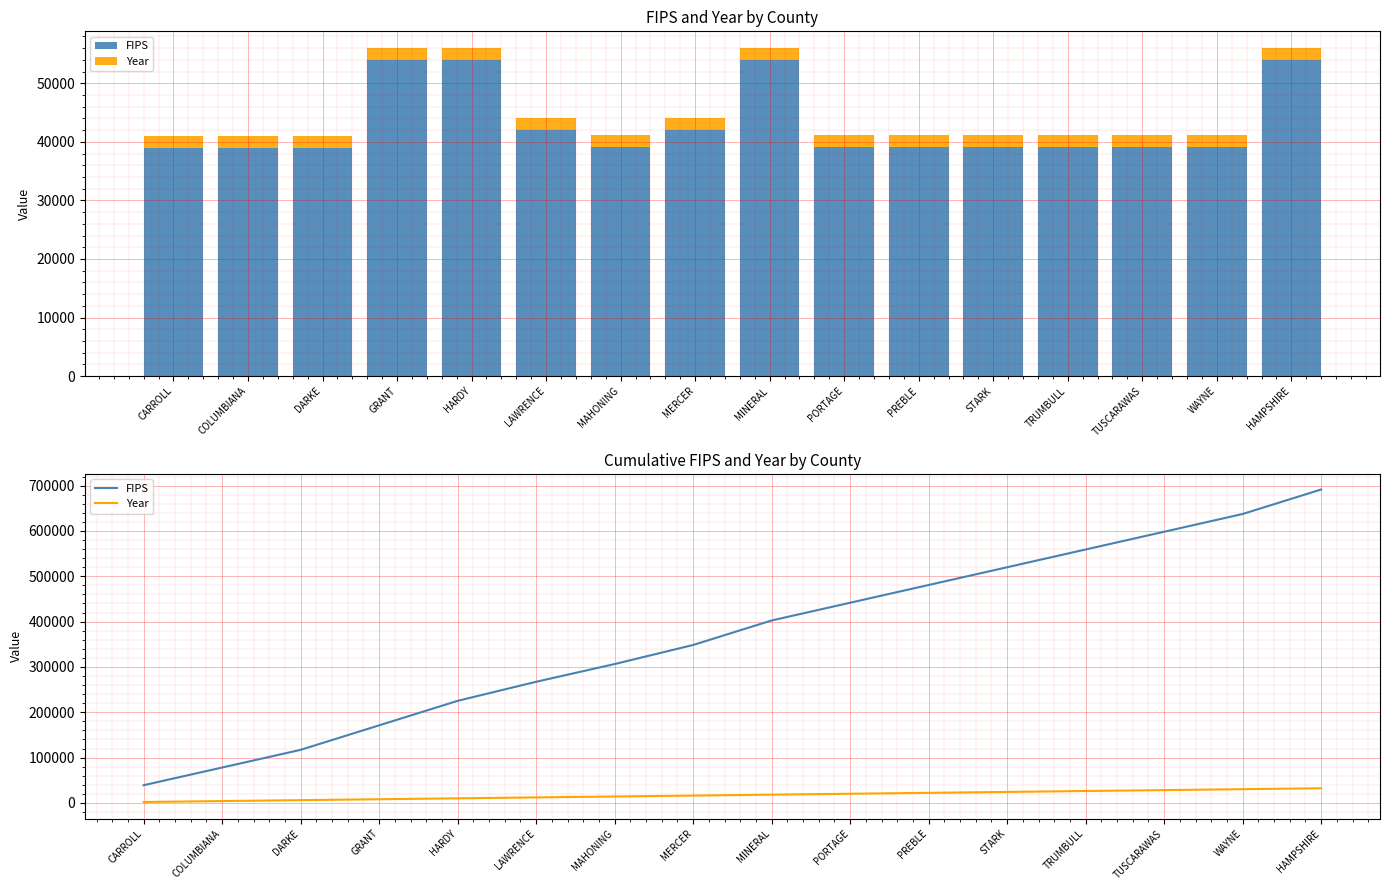

What is the difference between the maximum and minimum values in the FIPS series?

652361